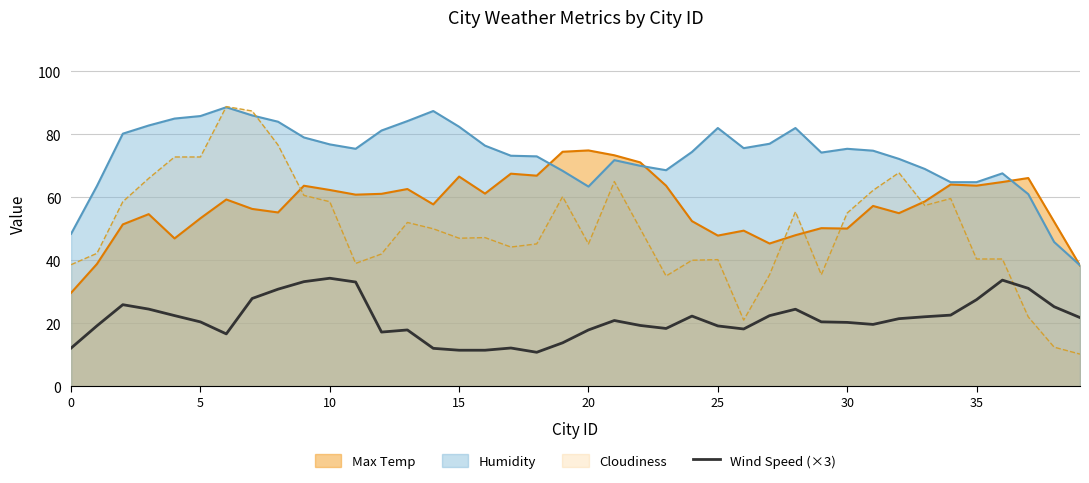

Which series has the widest spread of values?

Cloudiness